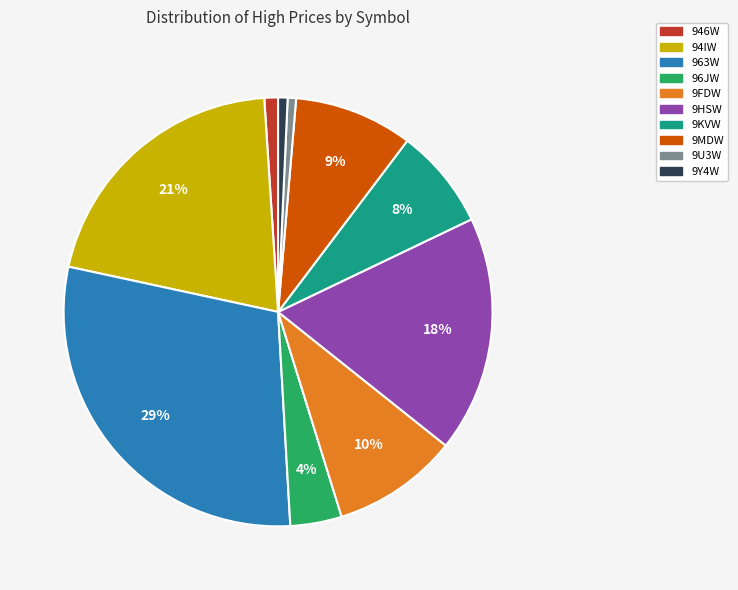

Count the number of slices in the pie.

10